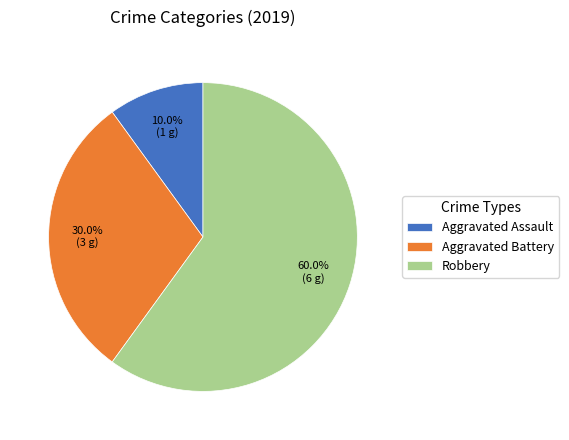

Which has a higher value, Aggravated Assault or Aggravated Battery?

Aggravated Battery